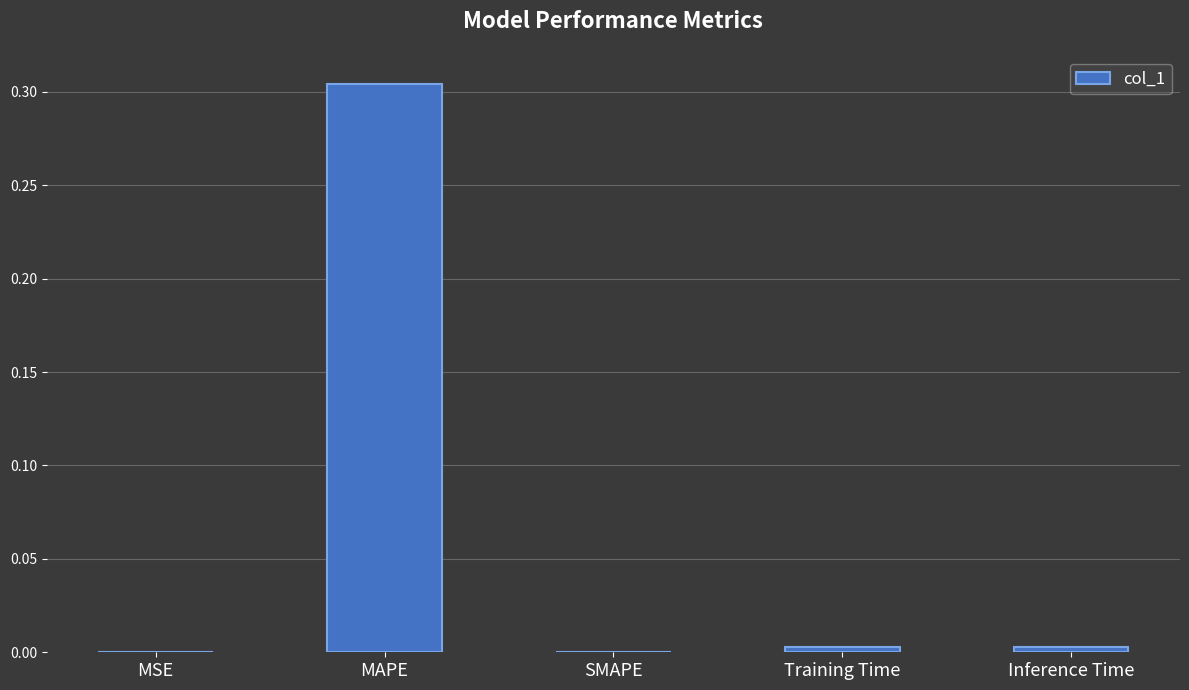

The value at MSE is 0.0. True or false?

True